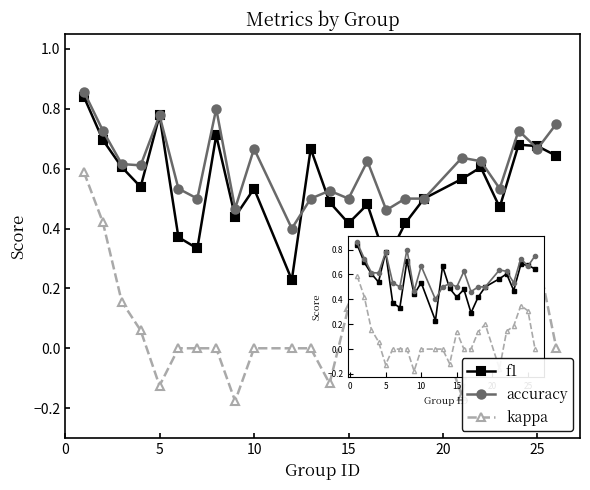

True or false: accuracy has more than 0 interior local peaks.

True